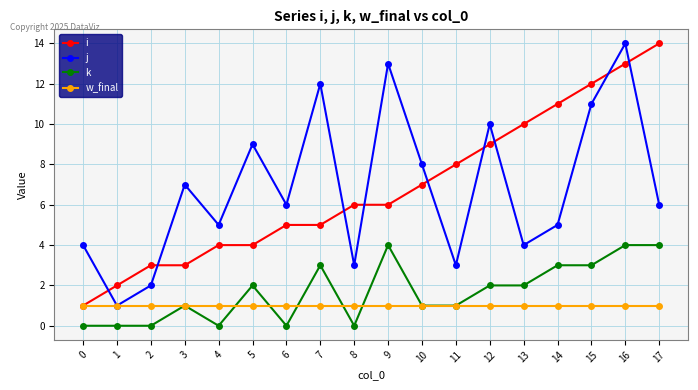

What are all the series names shown in the legend?

i, j, k, w_final